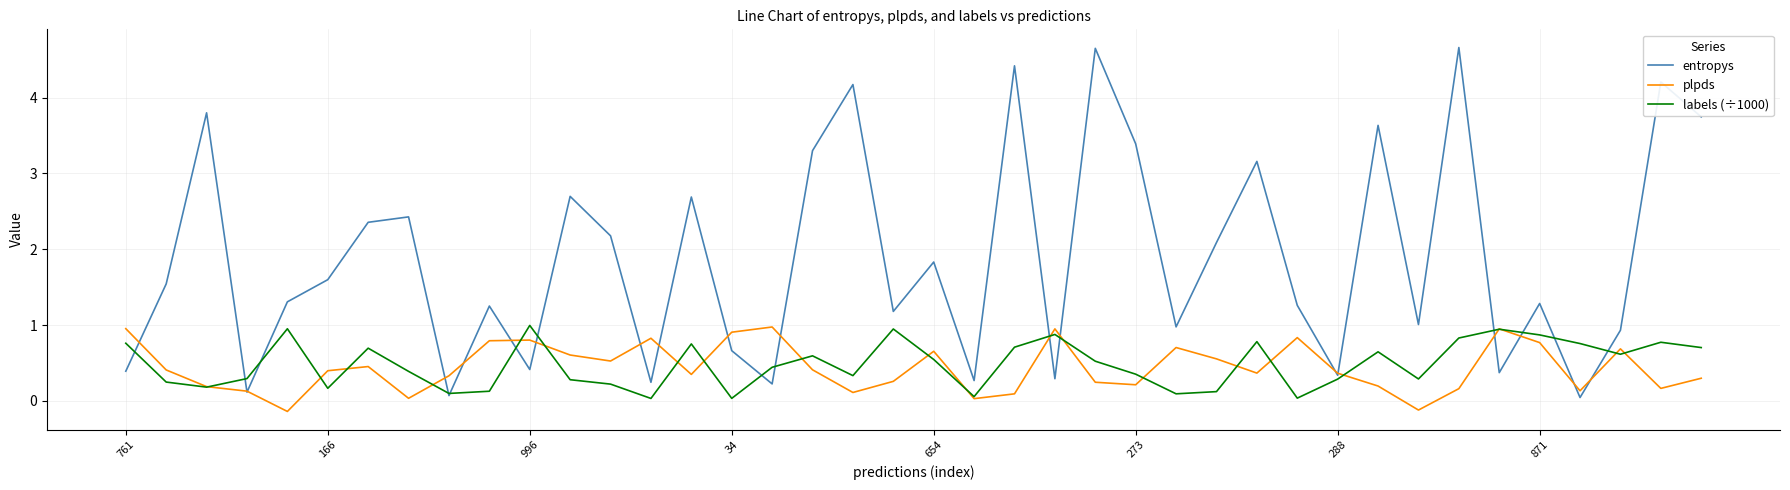

Which series has the largest total across all categories?

entropys